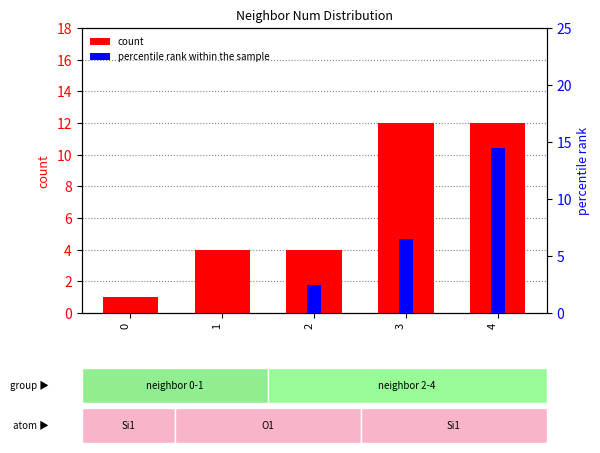

Reading right to left, transcribe all the data shown in this chart.

count: 4=12.0	3=12.0	2=4.0	1=4.0	0=1.0
percentile rank within the sample: 4=14.5	3=6.5	2=2.5	1=0.0	0=0.0